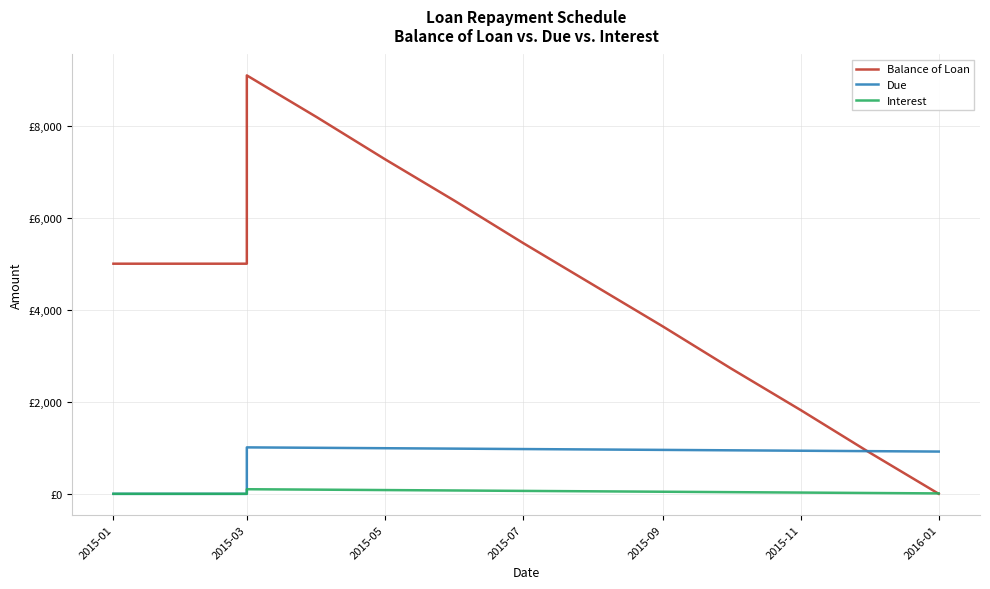

What value does the Interest series have at 2015-11?

72.7